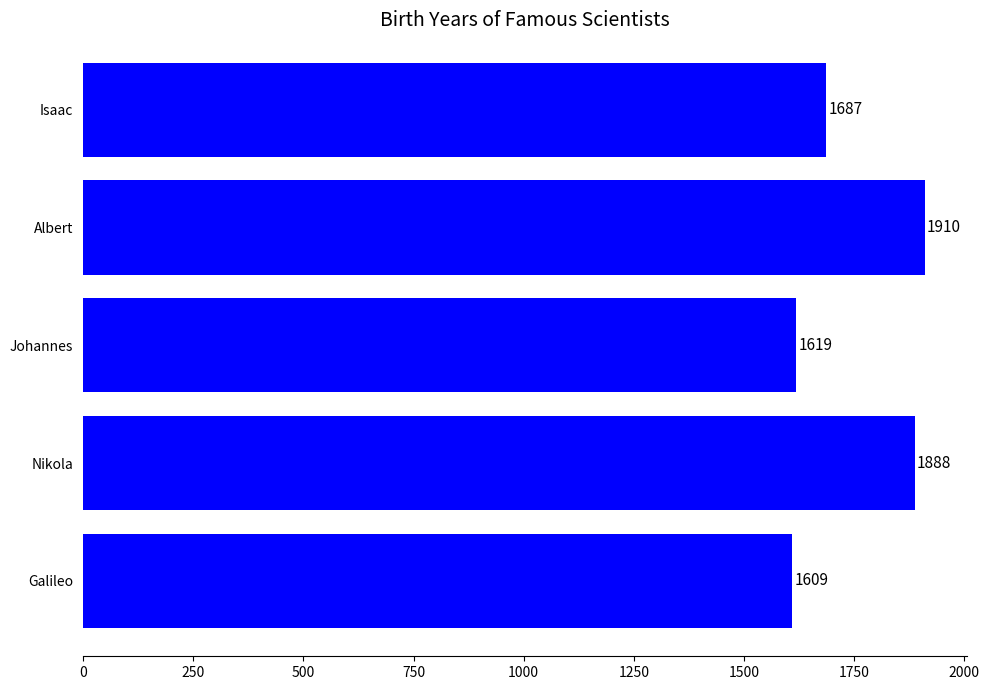

Rank the categories by value from lowest to highest.

Galileo, Johannes, Isaac, Nikola, Albert